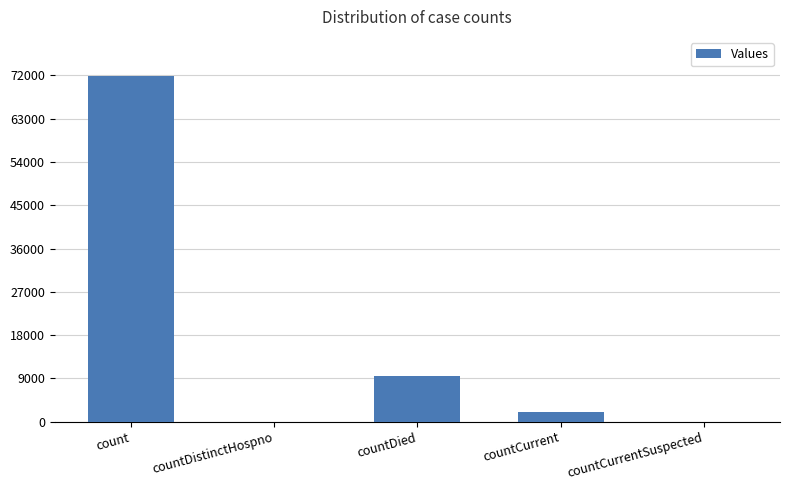

At which label is the value closest to 35950?

countDied